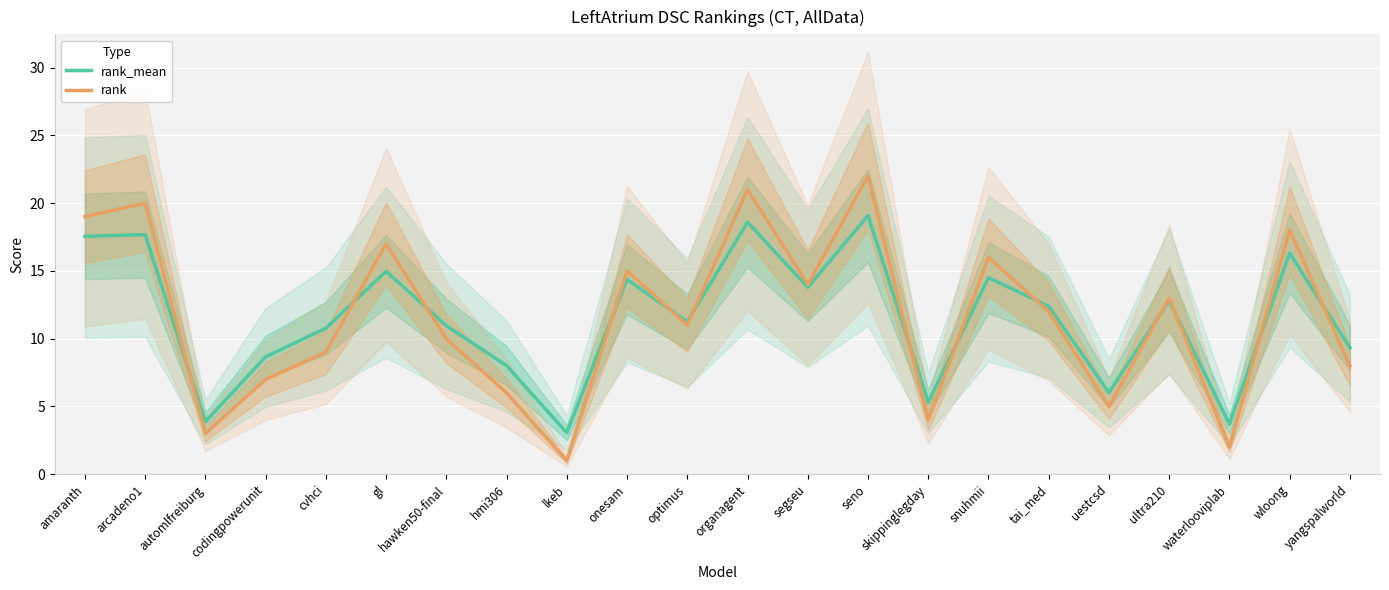

Which series ends up on top after the final intersection of rank_mean and rank?

rank_mean